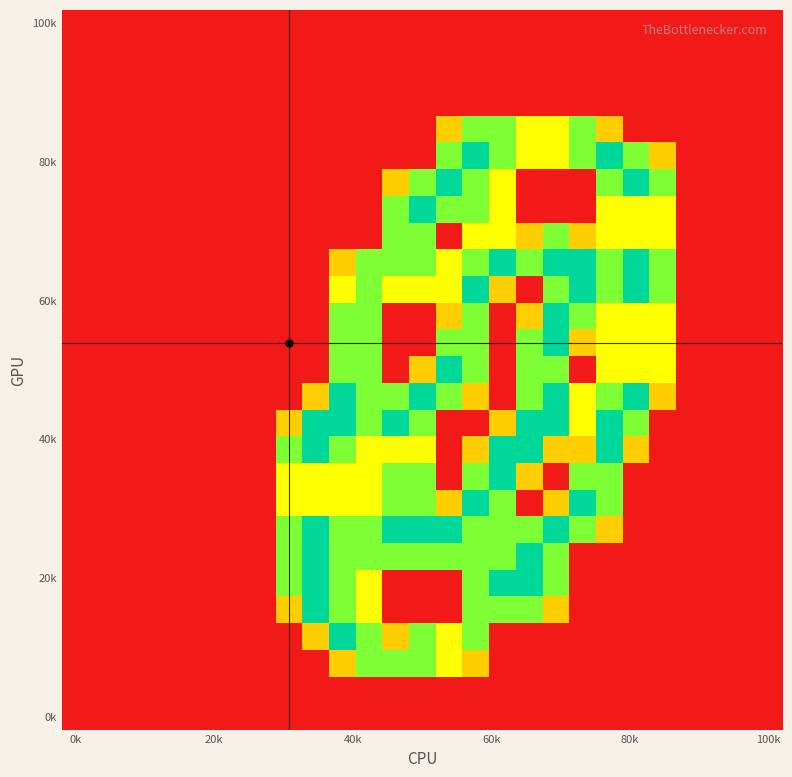

Which category has the lowest value across all series?

0k